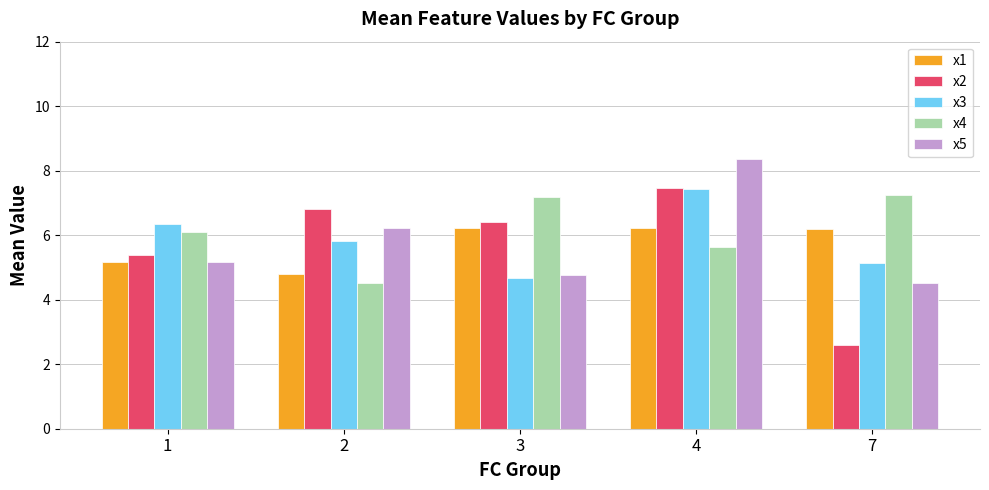

How many bars are there in each group?

5